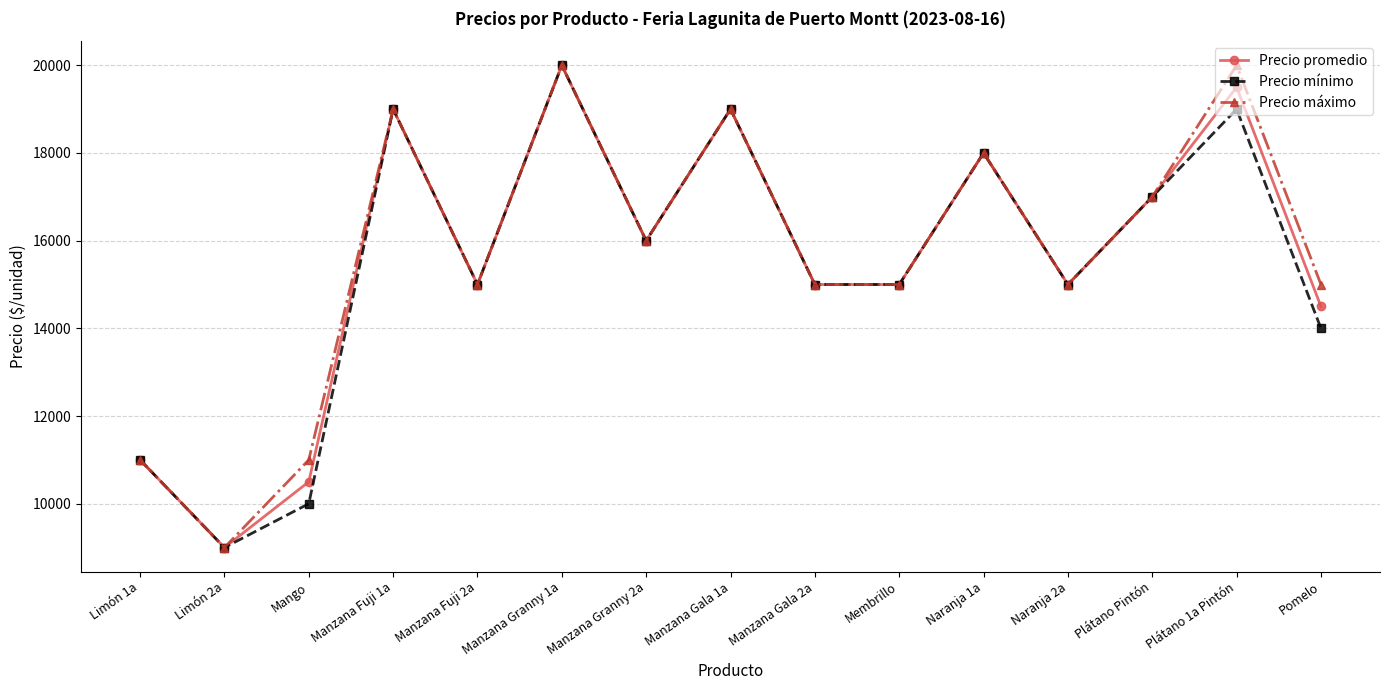

Which series has the largest total across all categories?

Precio máximo